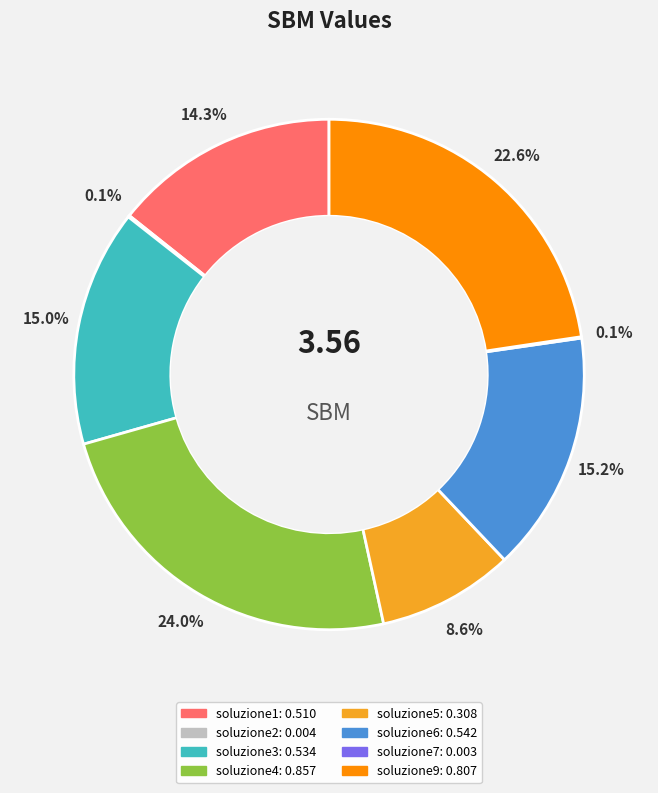

Combined, what portion of the pie is soluzione9 and soluzione6?

37.8%